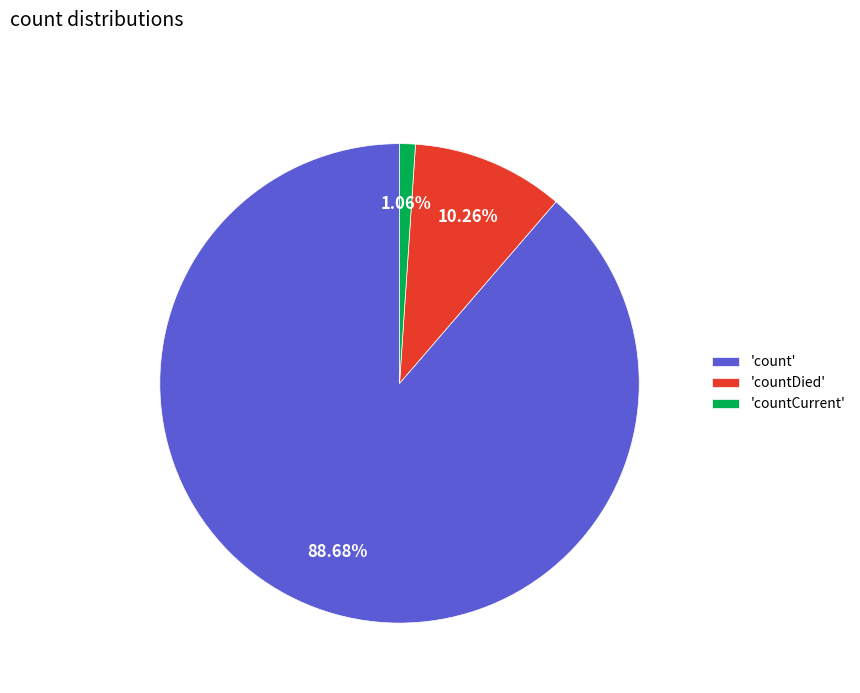

Between 'countDied' and 'countCurrent', which is larger?

'countDied'